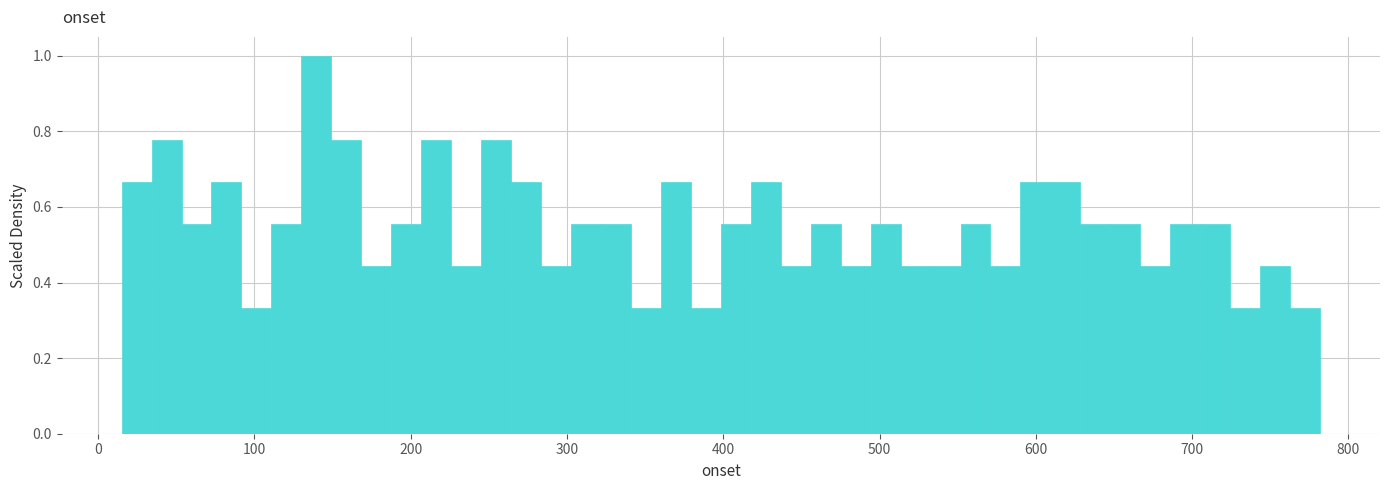

Read against the x-axis, roughly where is the centre of the tallest bar?

140